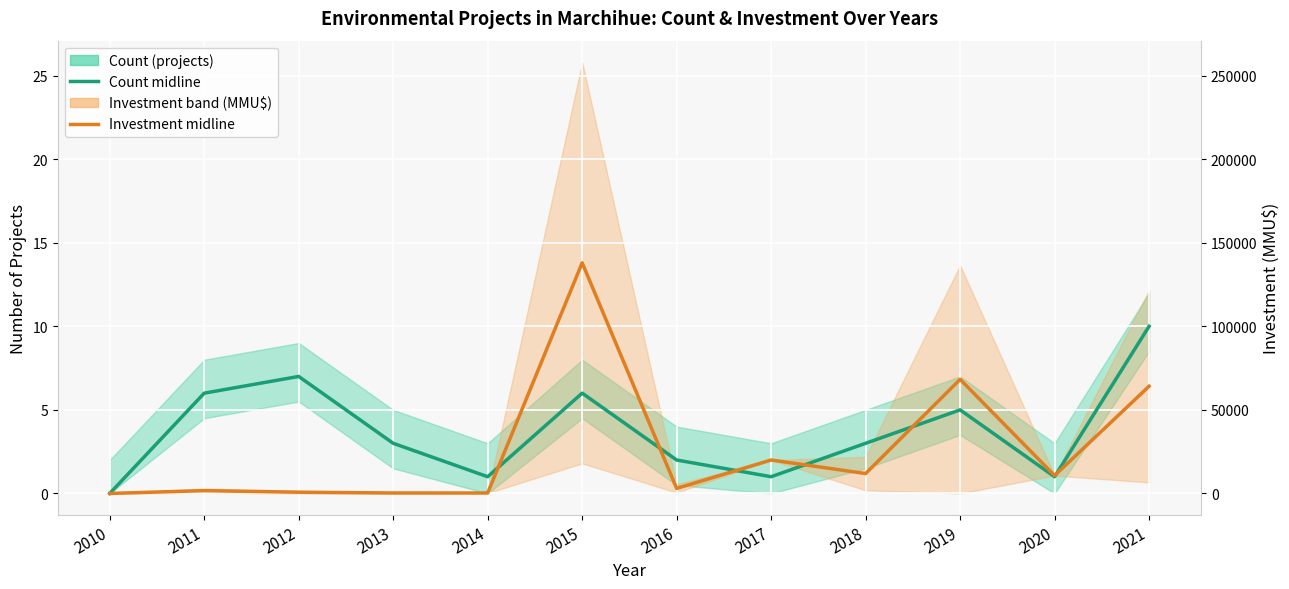

Is it true that Count (projects) equals 1.5 at 2020?

False